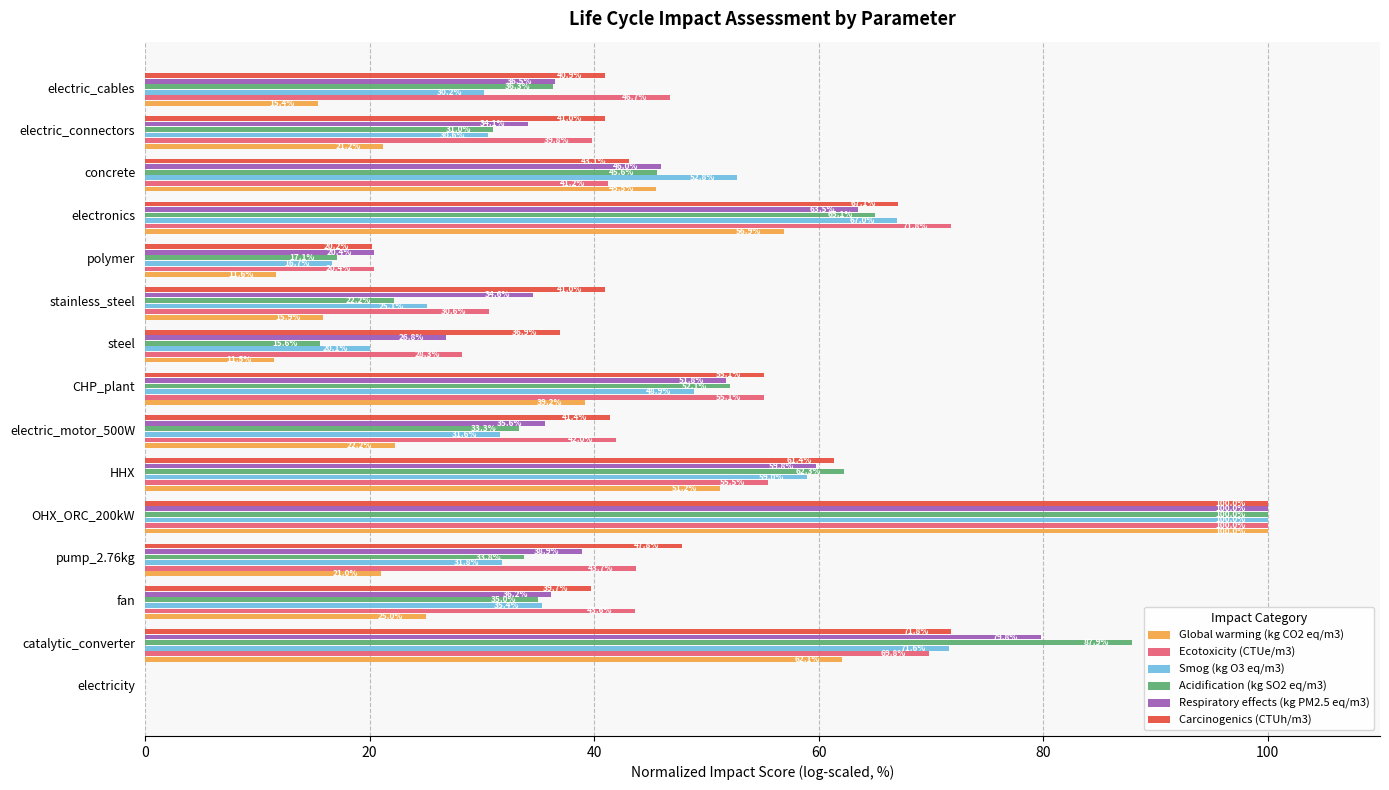

What are all the series names shown in the legend?

Global warming (kg CO2 eq/m3), Ecotoxicity (CTUe/m3), Smog (kg O3 eq/m3), Acidification (kg SO2 eq/m3), Respiratory effects (kg PM2.5 eq/m3), Carcinogenics (CTUh/m3)